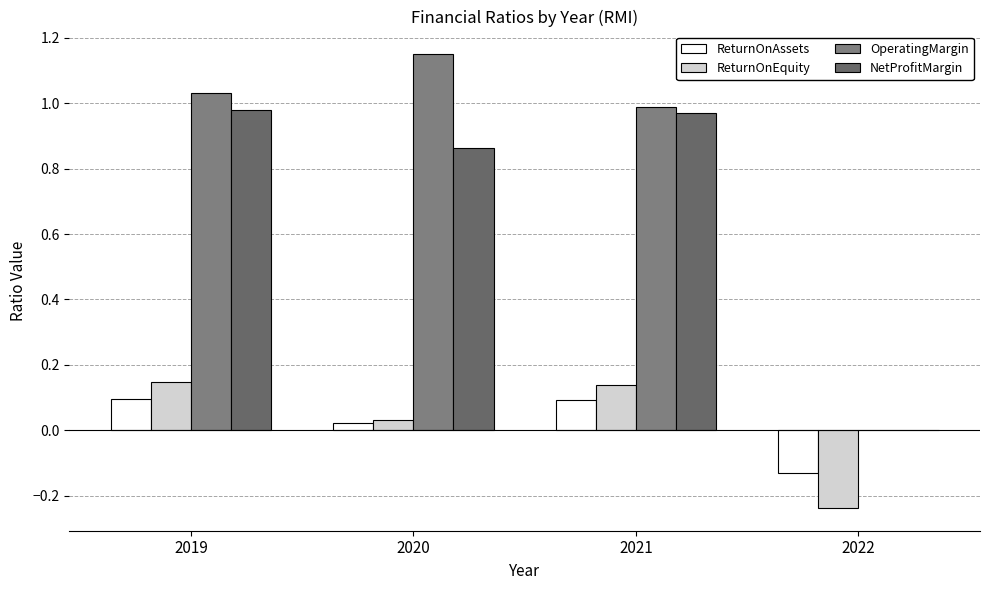

How many categories are shown in the chart?

4